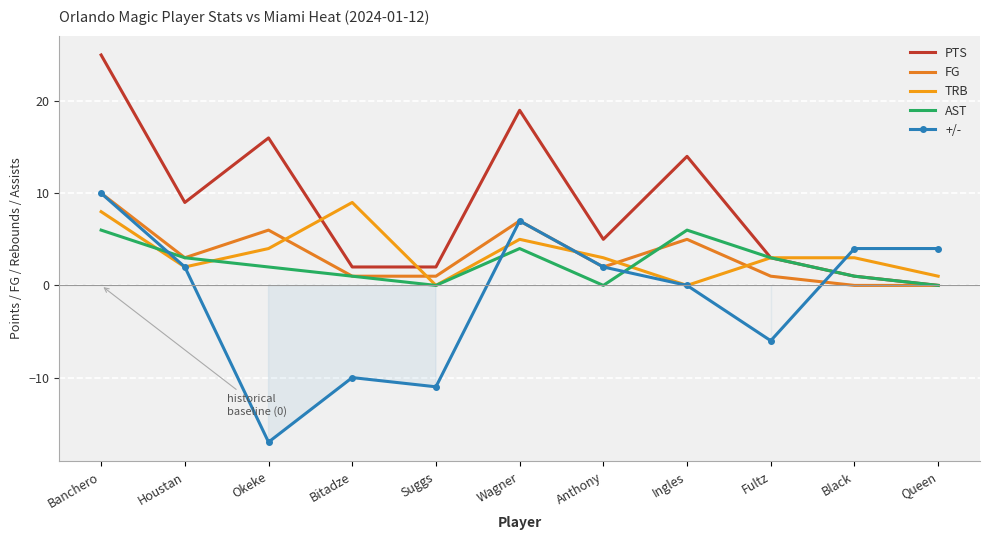

At how many categories does at least one series exceed -2?

11